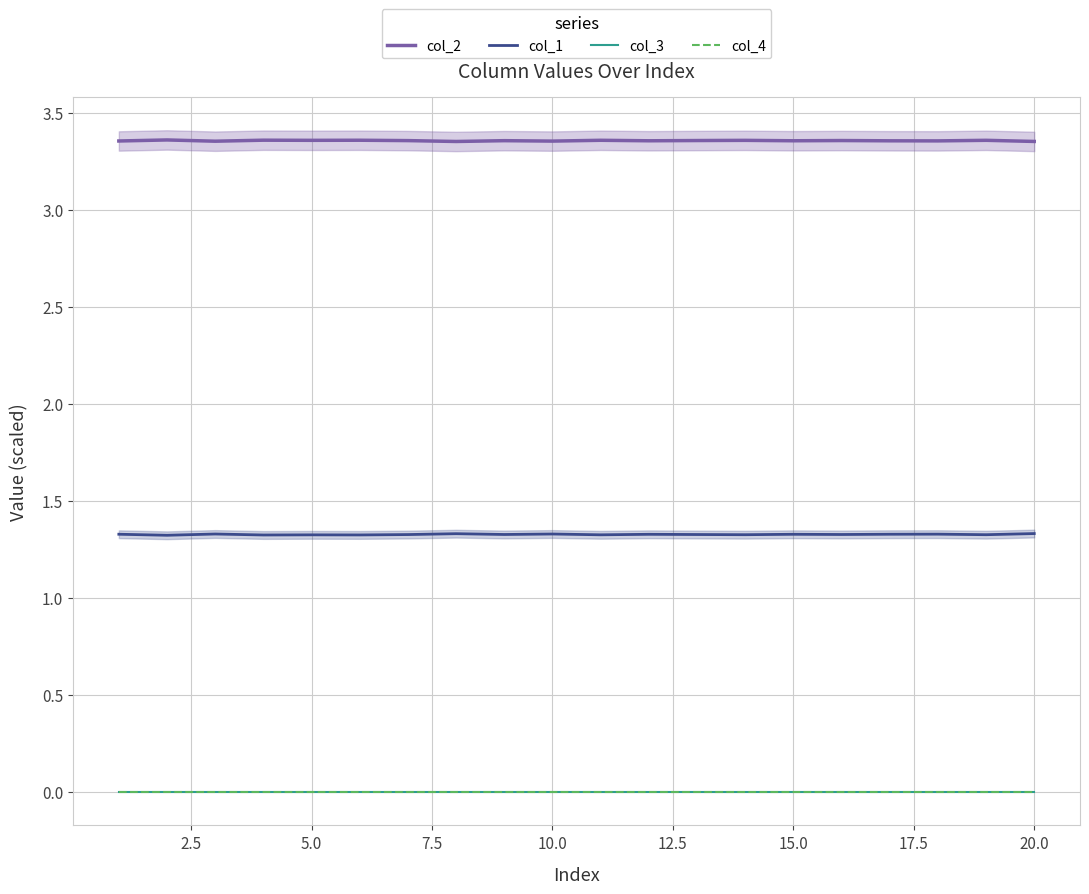

Reading left to right, list all the values displayed in this chart.

col_2: 3.4	3.4	3.4	3.4	3.4	3.4	3.4	3.4	3.4	3.4	3.4	3.4	3.4	3.4	3.4	3.4	3.4	3.4	3.4	3.4
col_1: 1.3	1.3	1.3	1.3	1.3	1.3	1.3	1.3	1.3	1.3	1.3	1.3	1.3	1.3	1.3	1.3	1.3	1.3	1.3	1.3
col_3: 0.0	0.0	0.0	0.0	0.0	0.0	0.0	0.0	0.0	0.0	0.0	0.0	0.0	0.0	0.0	0.0	0.0	0.0	0.0	0.0
col_4: 0.0	0.0	0.0	0.0	0.0	0.0	0.0	0.0	0.0	0.0	0.0	0.0	0.0	0.0	0.0	0.0	0.0	0.0	0.0	0.0